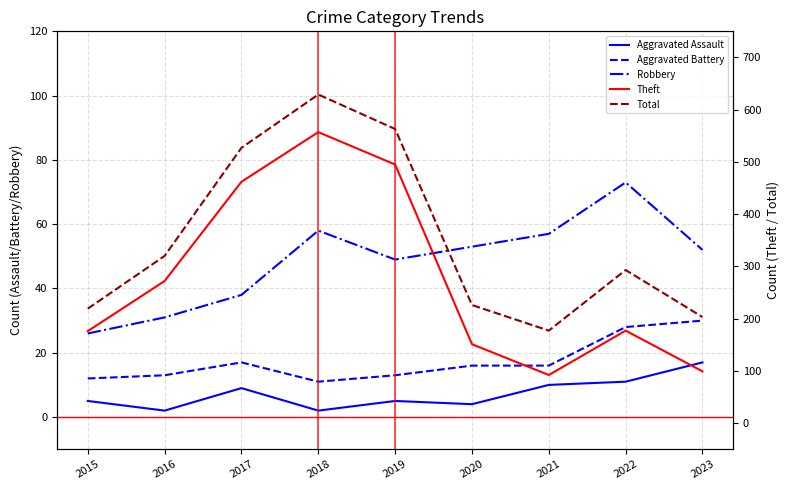

What is the sum of all Theft values?

2481